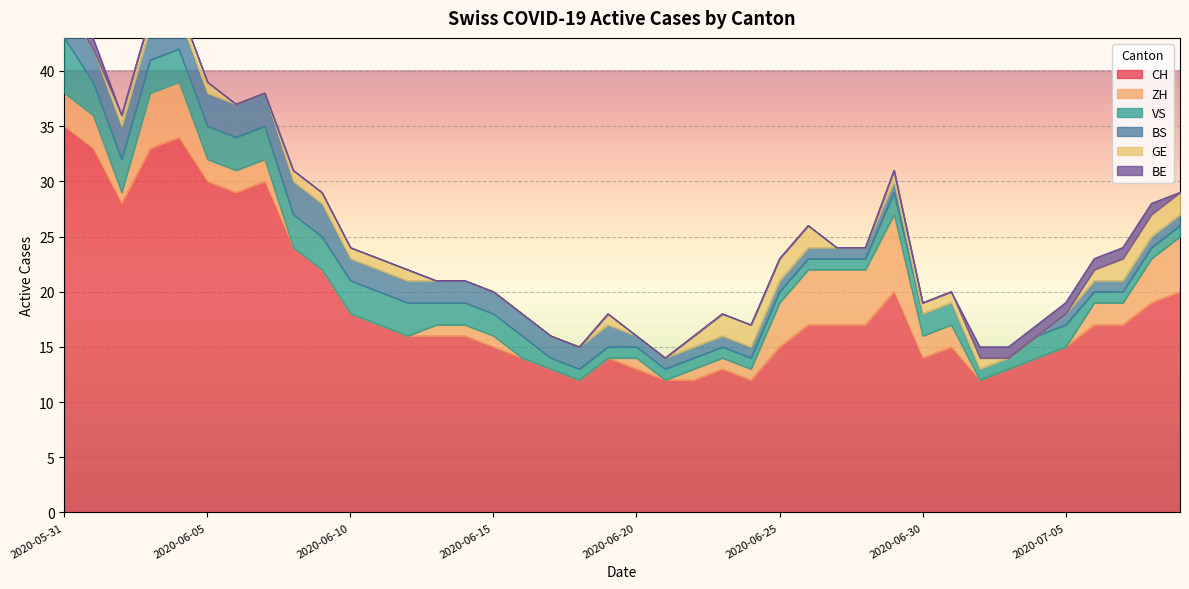

What is the total value across all series at 2020-06-02?

36